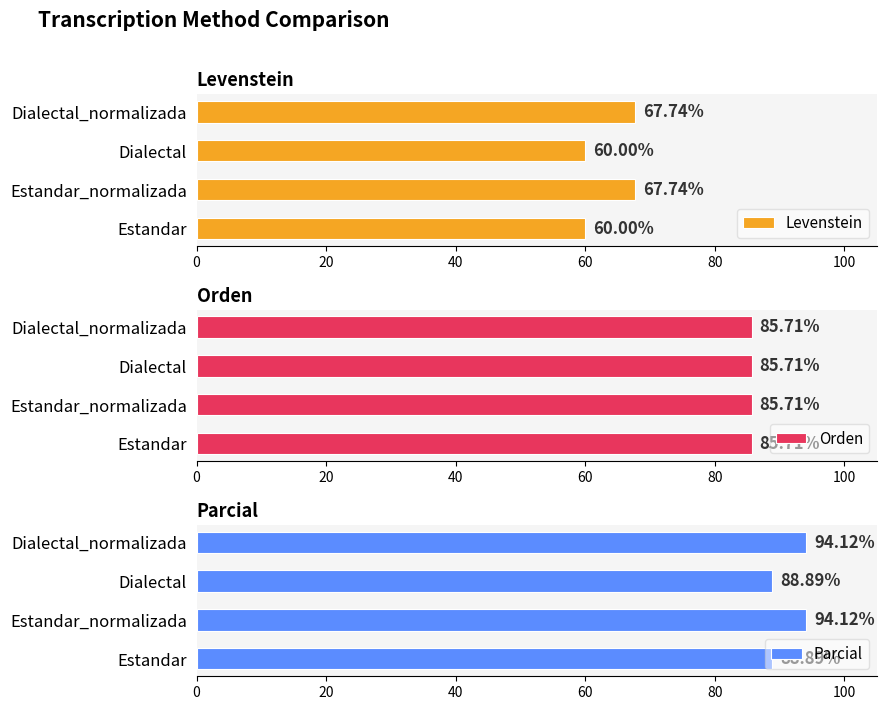

What is the difference between the Levenstein values at Estandar_normalizada and Estandar?

7.7